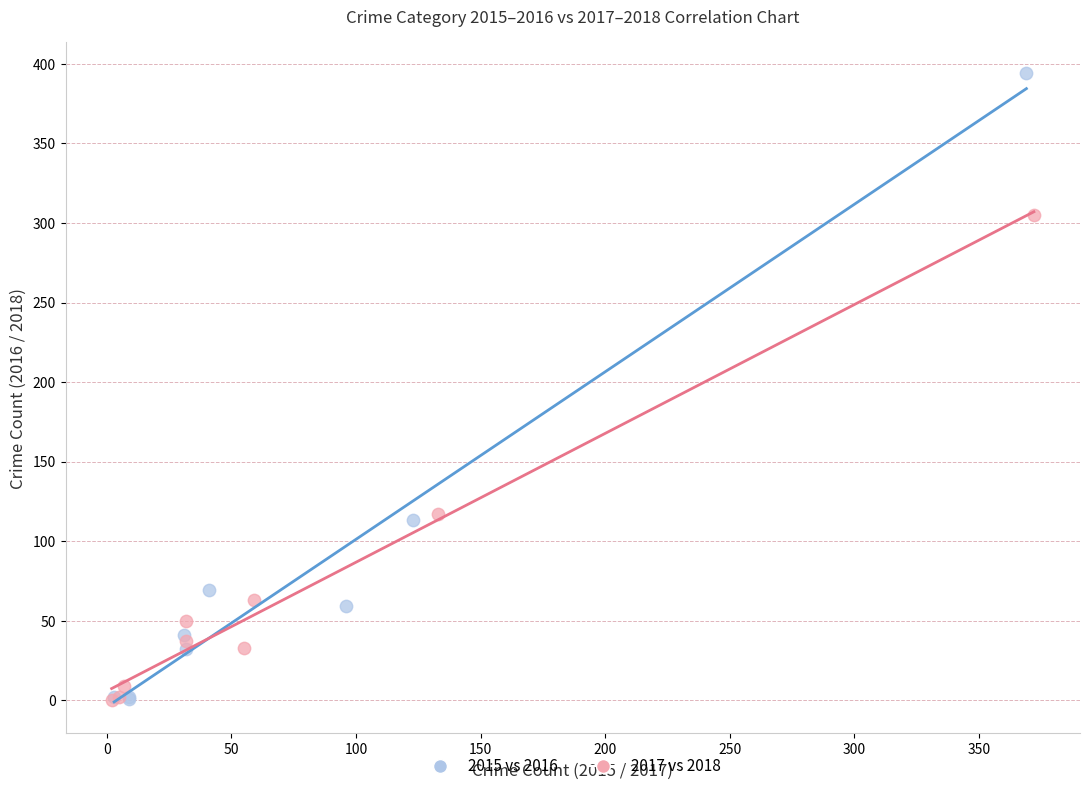

Which series contains the highest Y value?

2015 vs 2016